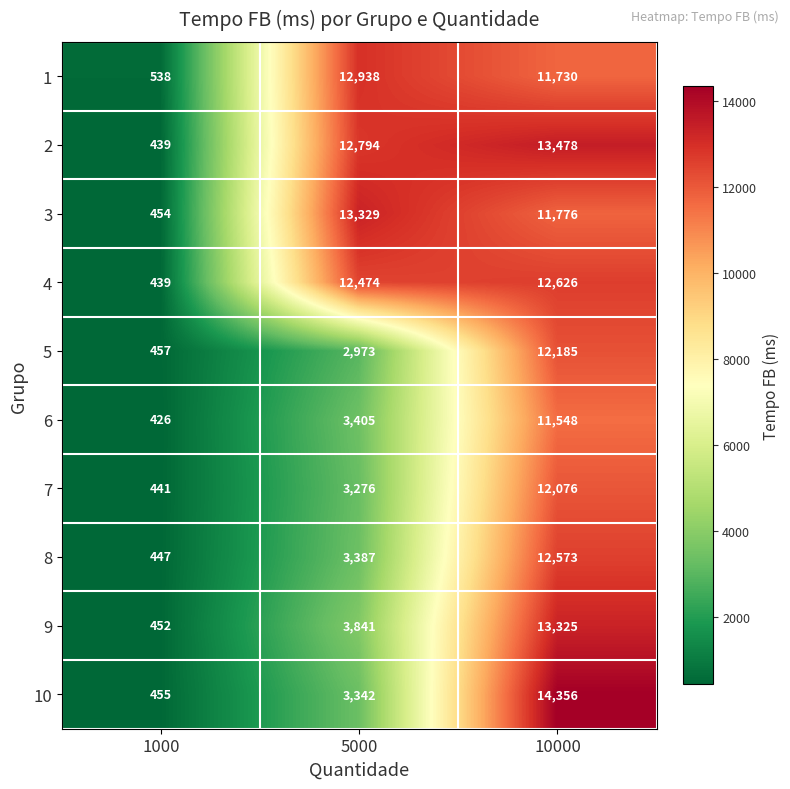

Read the 4 value at 10000, to the nearest 50.

12650